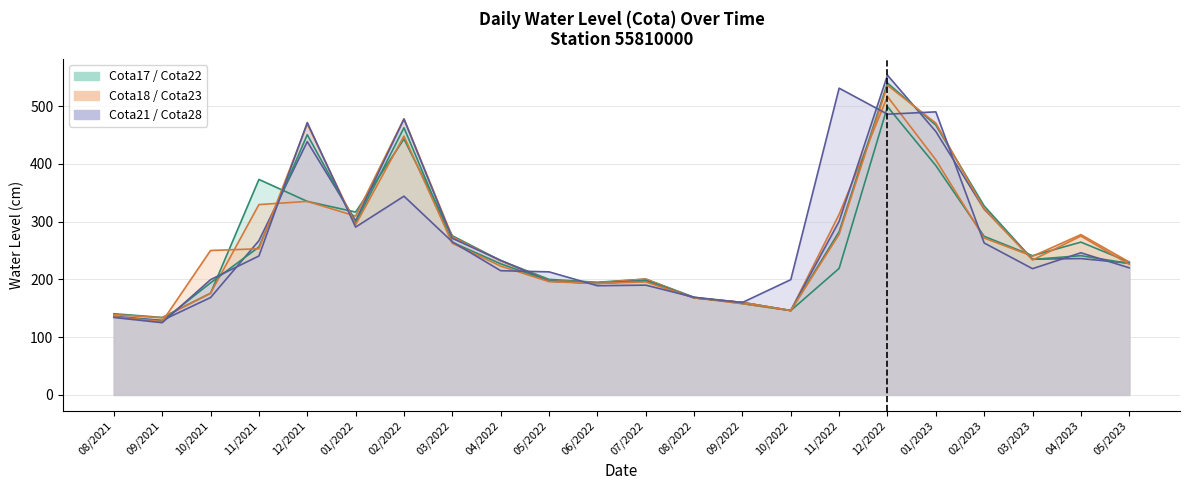

Does the chart display data point markers on the line(s)?

No